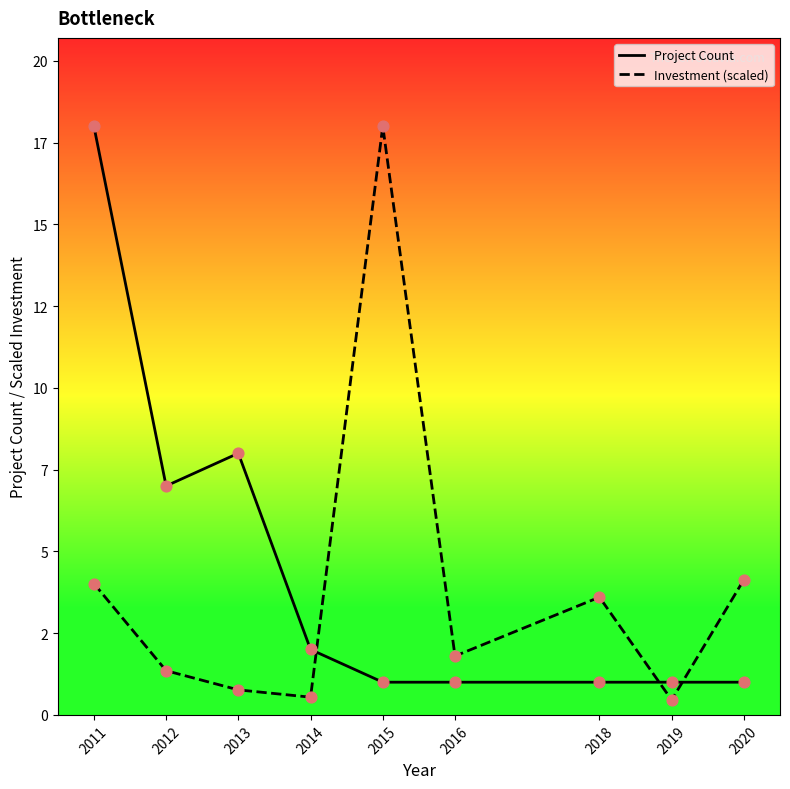

Does the chart have visible grid lines?

No